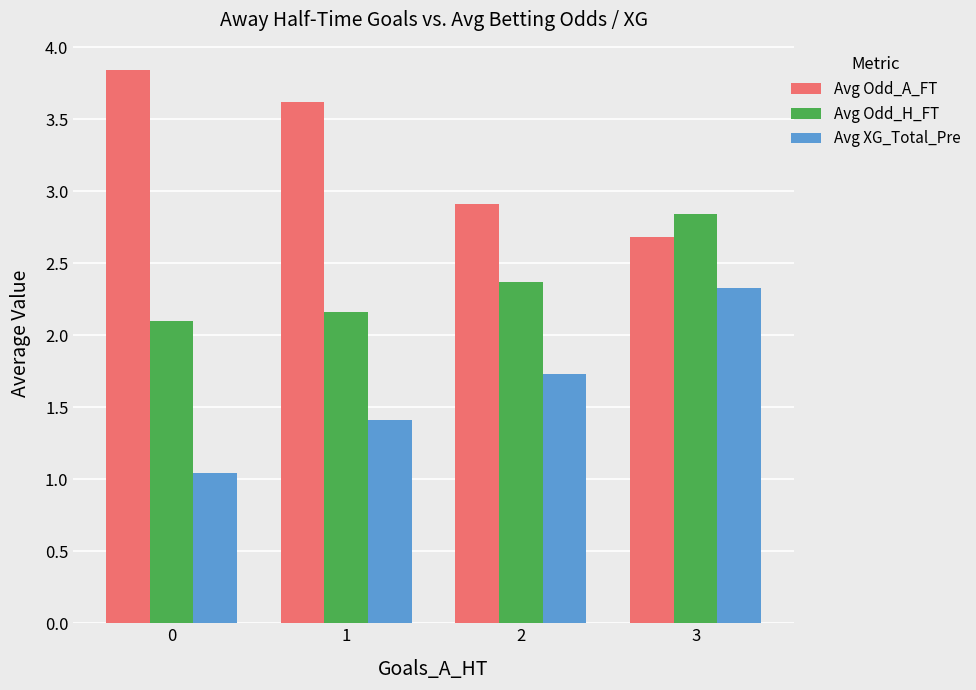

What is the lowest value of the Avg Odd_H_FT series?

2.1